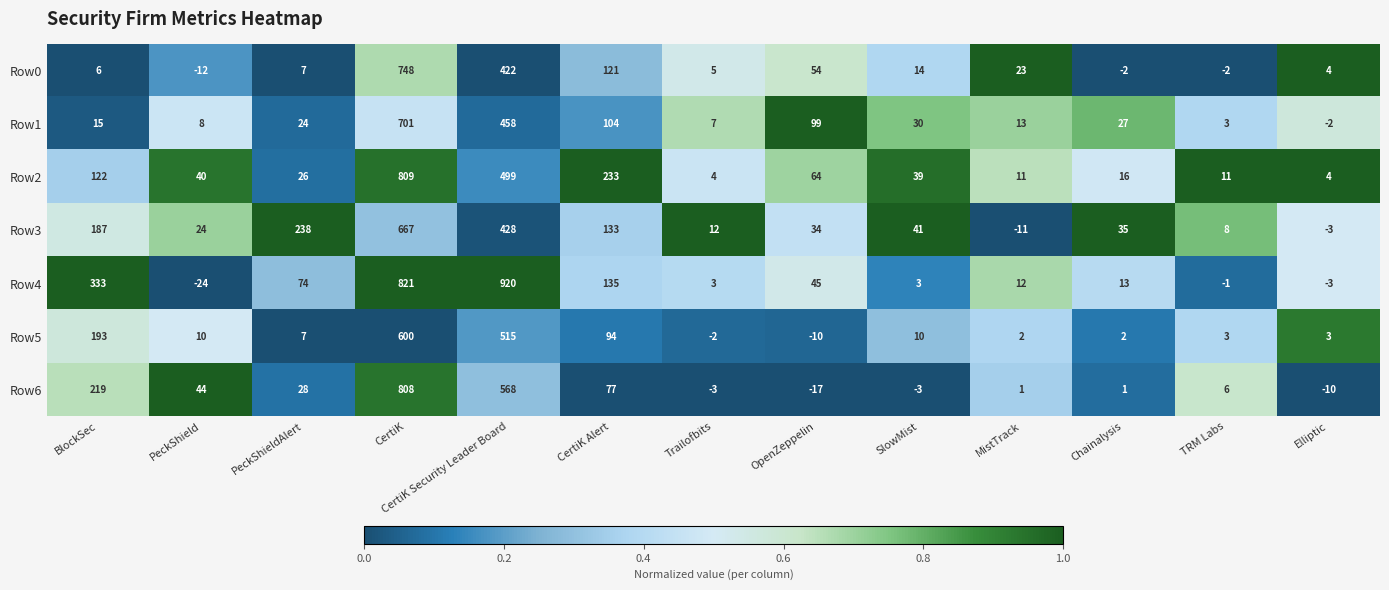

At which category is the sum across all series the highest?

CertiK